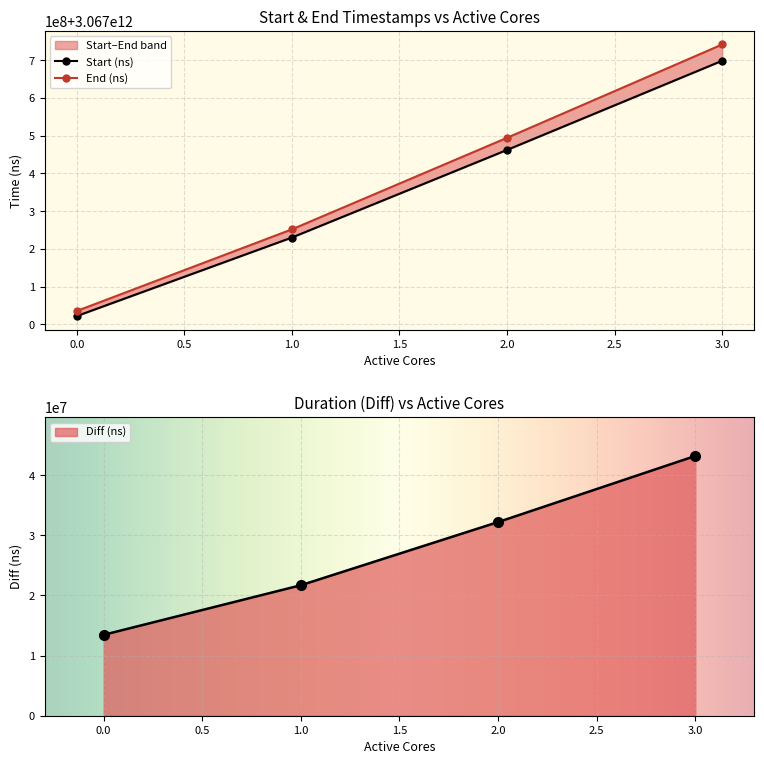

How many Start (ns) values are between 3067230171728 and 3067698684381?

3